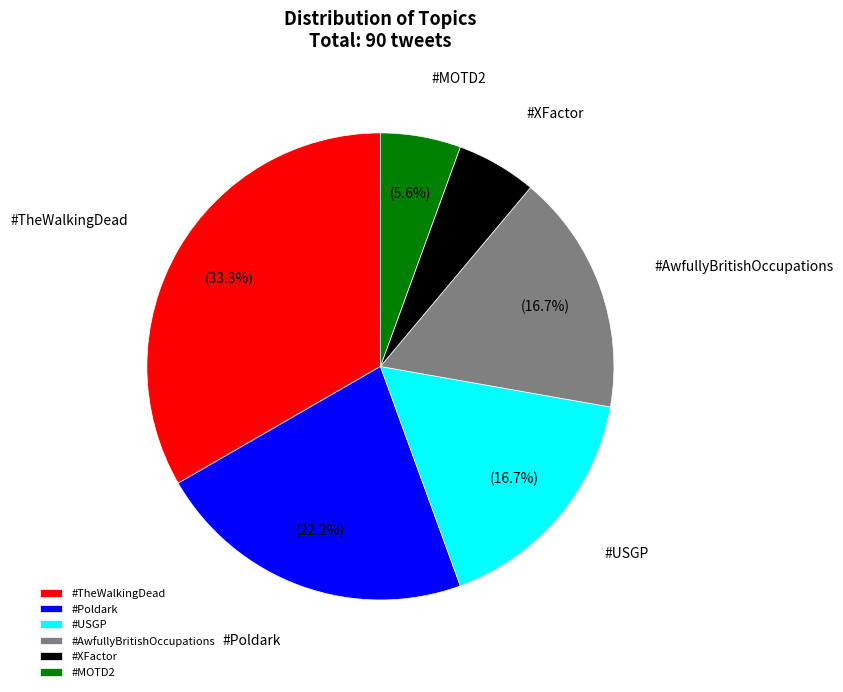

To the nearest percent, what percentage of the pie is #MOTD2?

6%